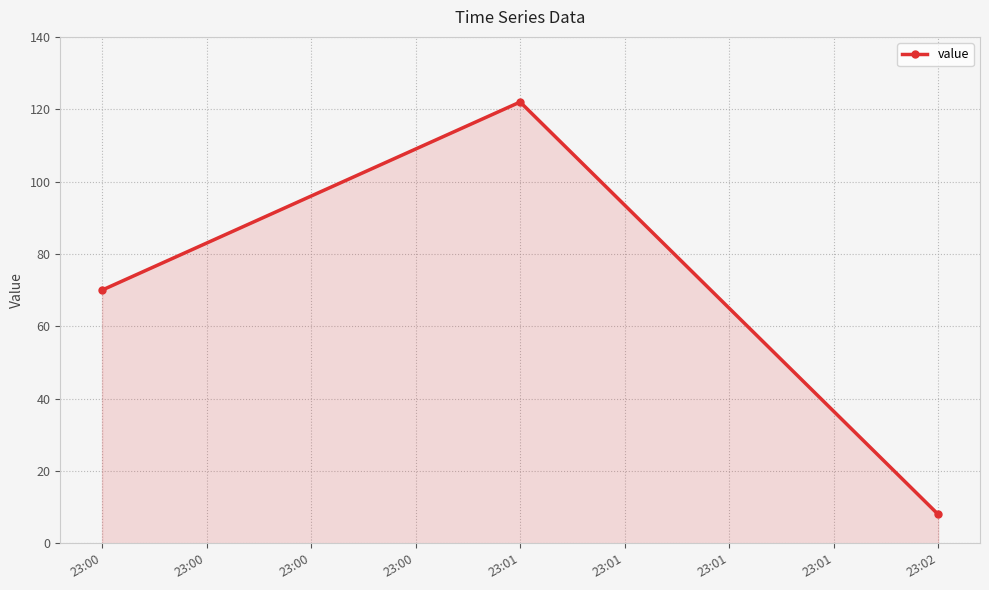

True or false: the data shows 114 at 23:00.

False